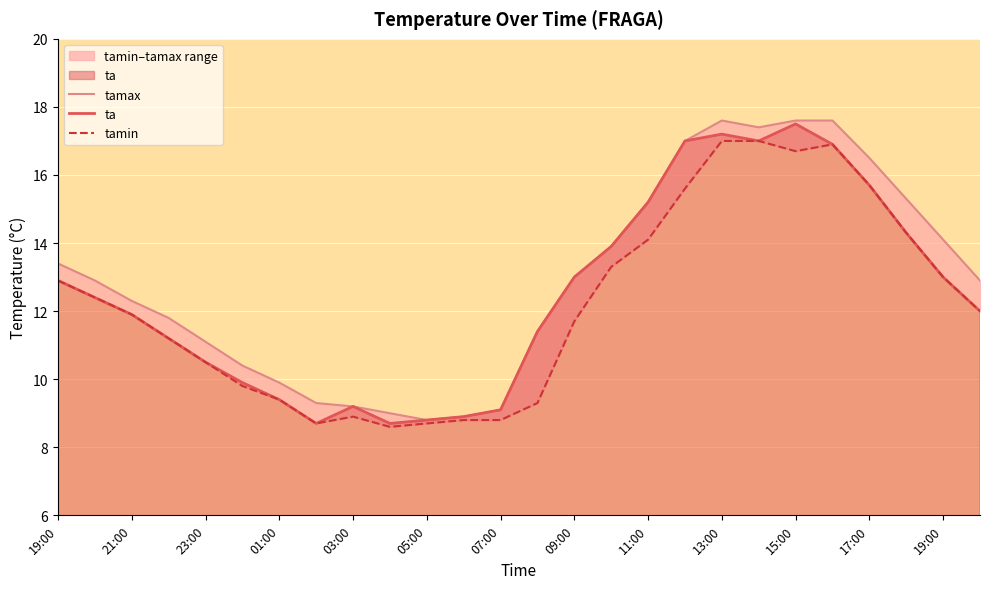

What is the smallest value displayed?

8.6